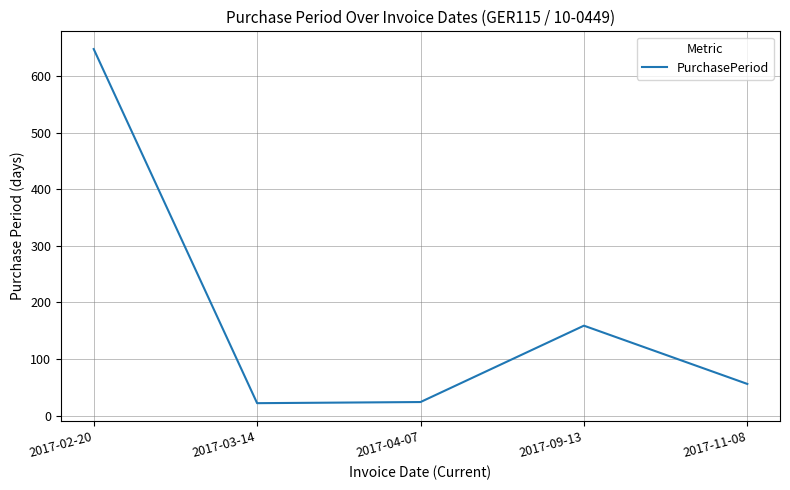

What is the smallest value displayed?

22